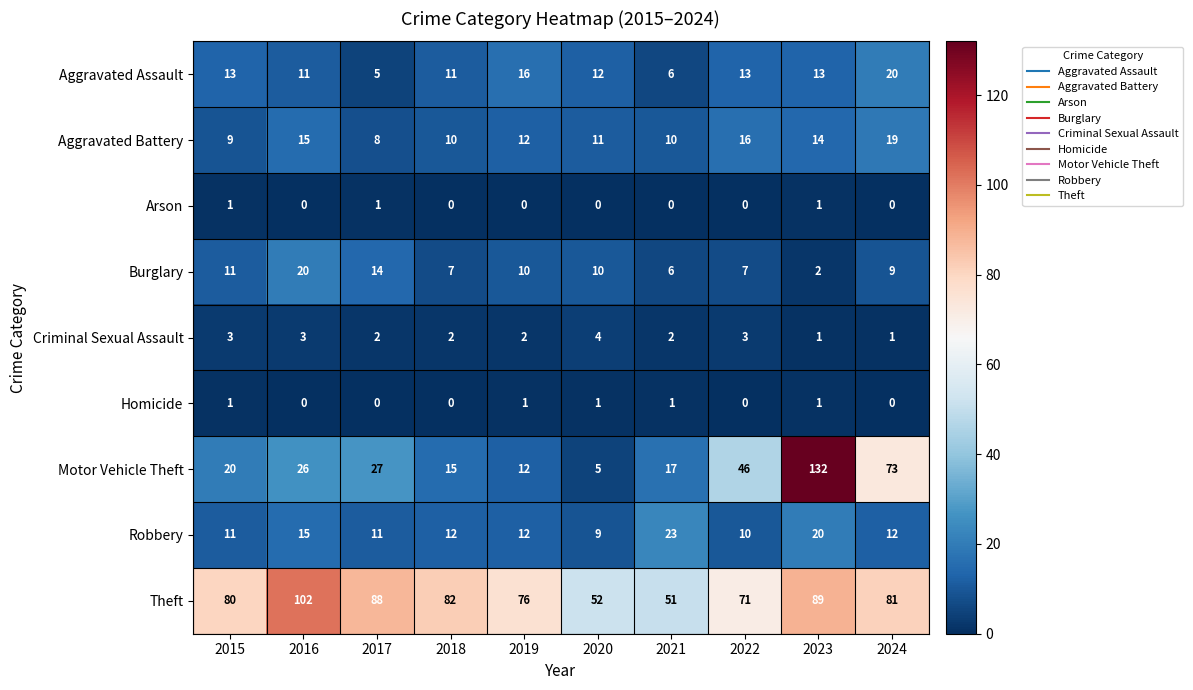

What is the difference between the maximum and minimum values in the Aggravated Assault series?

15